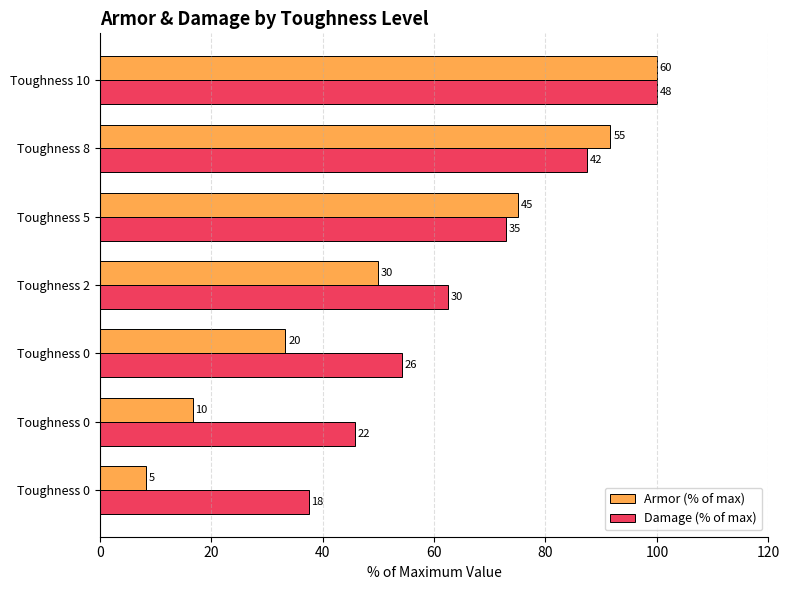

What are all the series names shown in the legend?

Armor (% of max), Damage (% of max)